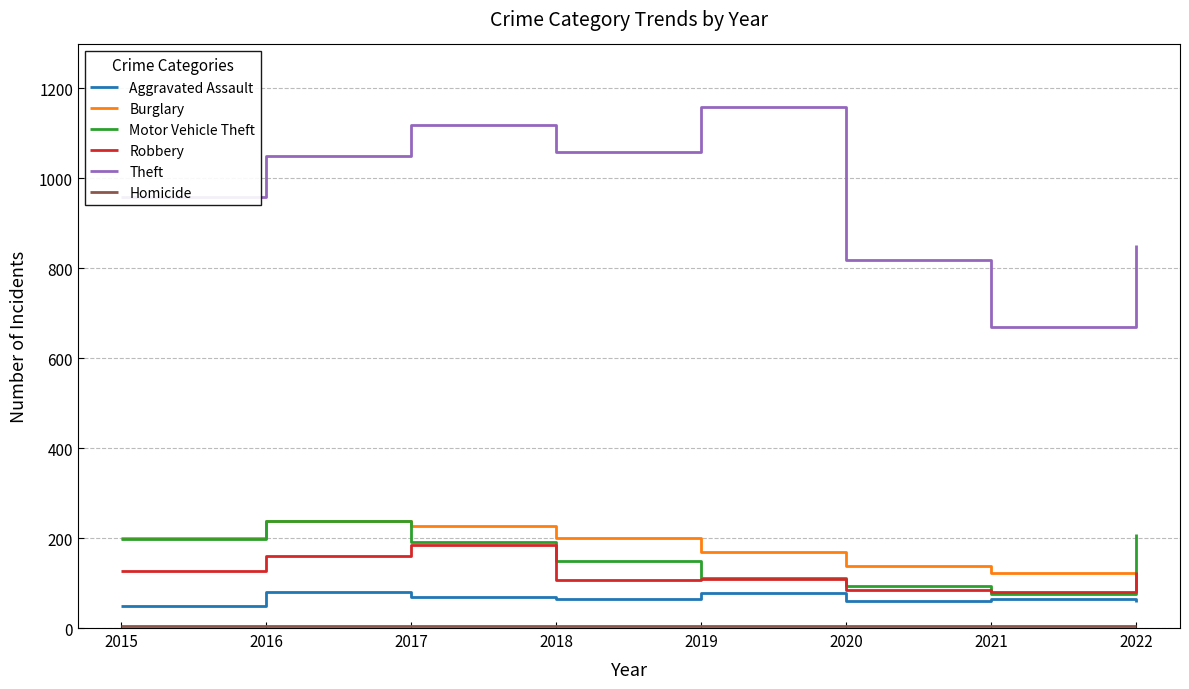

The Burglary series shows 138 at 2020. True or false?

True